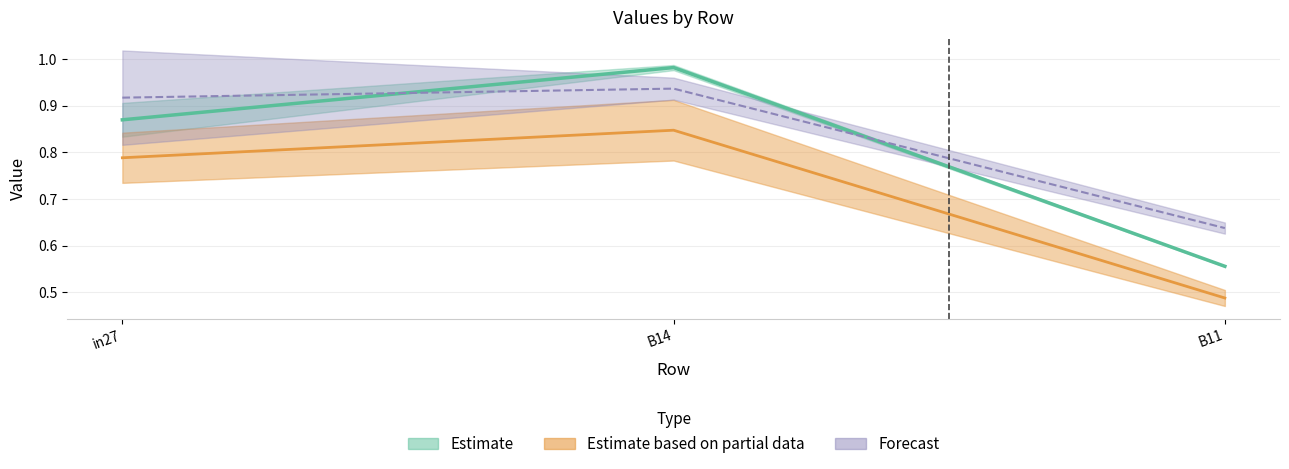

How many lines are shown in the chart?

3